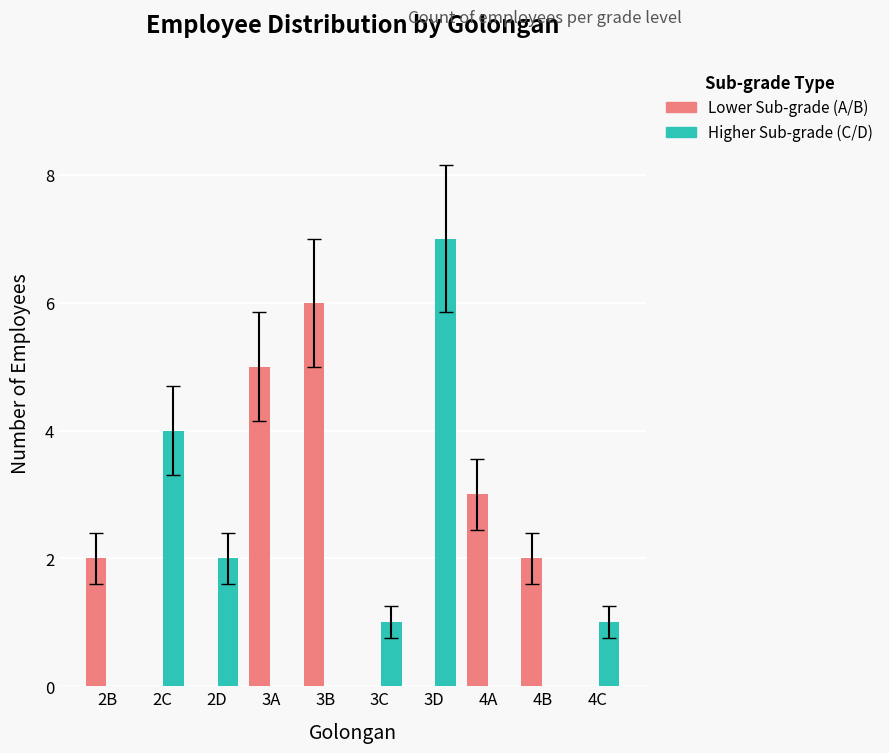

At which label does Higher Sub-grade (C/D) first exceed 1?

2C